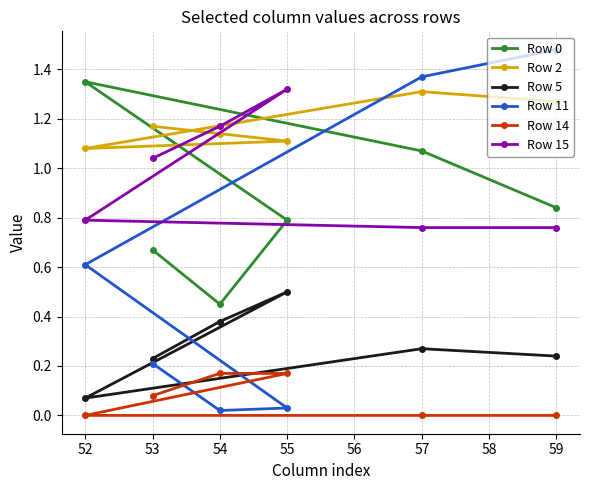

The Row 11 series shows 0.0 at 53. True or false?

False